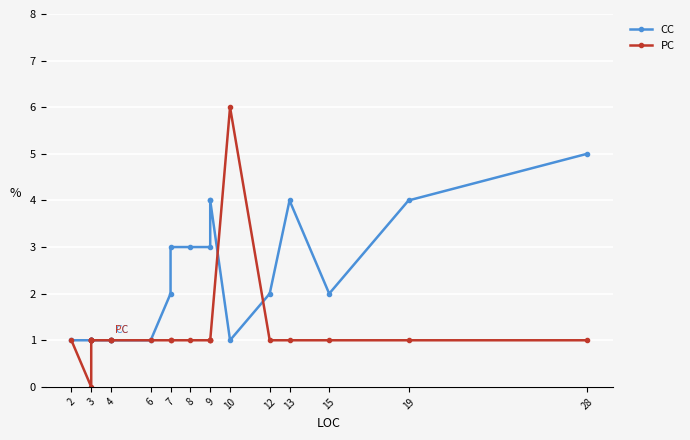

Which series has the widest spread of values?

PC